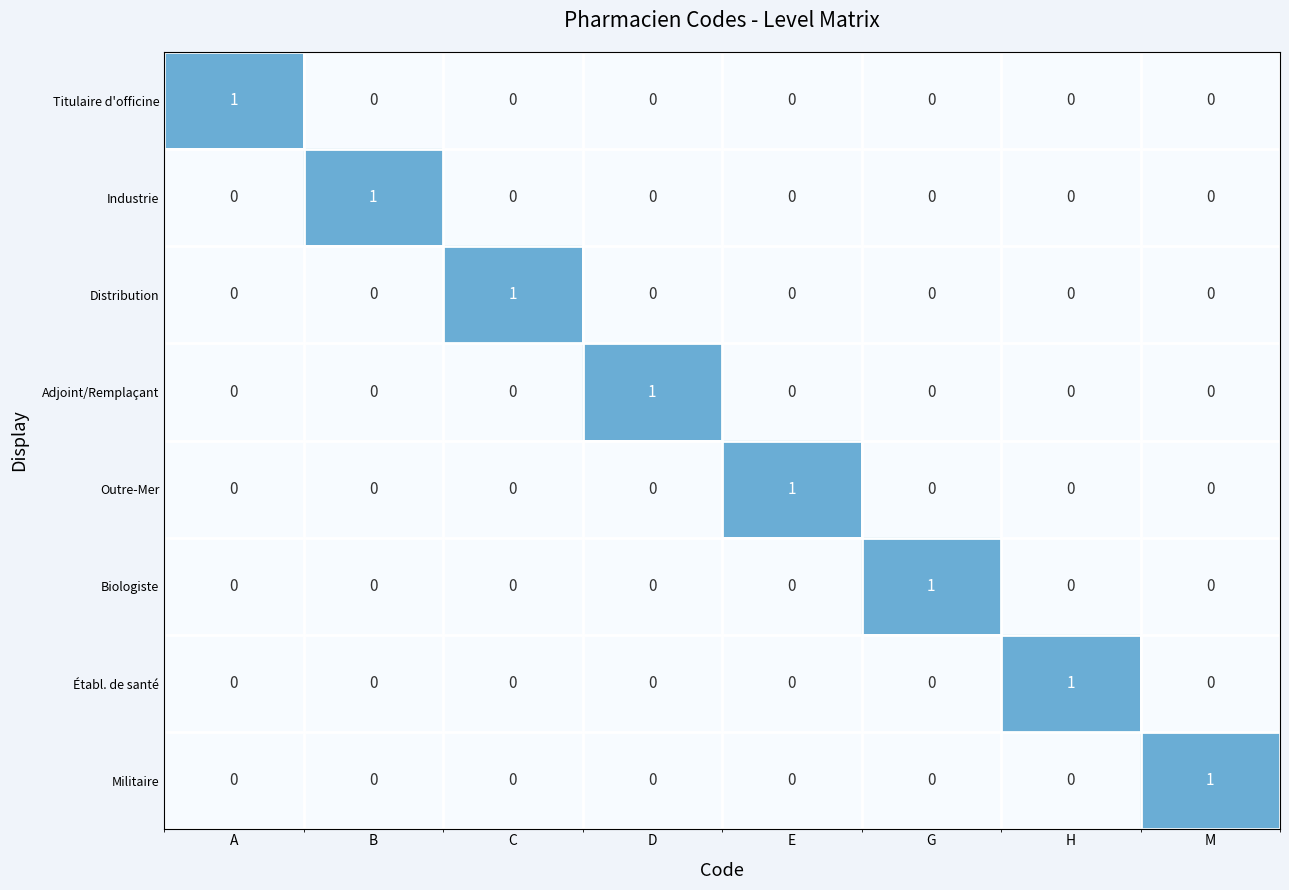

At how many categories does at least one series exceed 0?

8